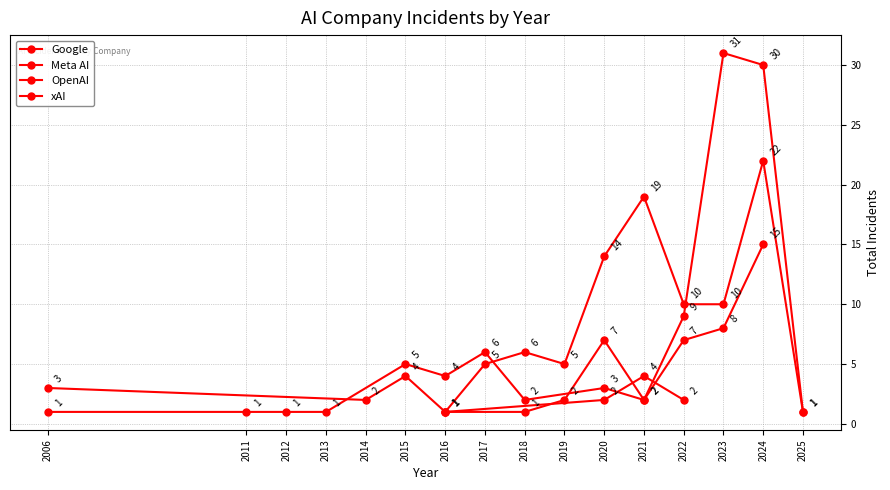

Rank the categories by xAI value from highest to lowest.

2021, 2020, 2022, 2016, 2006, 2011, 2012, 2013, 2015, 2017, 2018, 2023, 2024